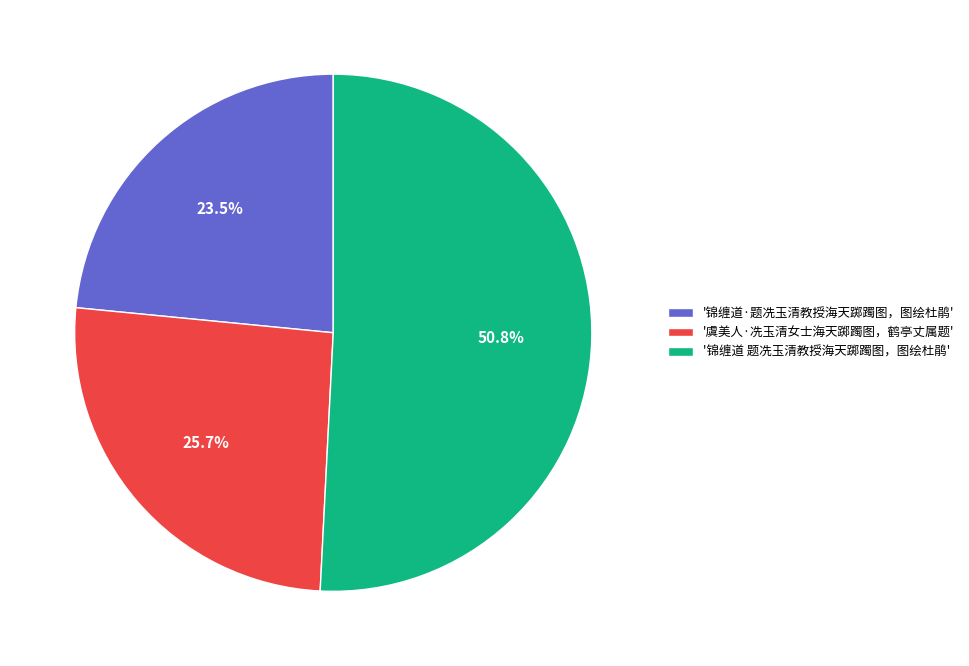

Count the number of slices in the pie.

3